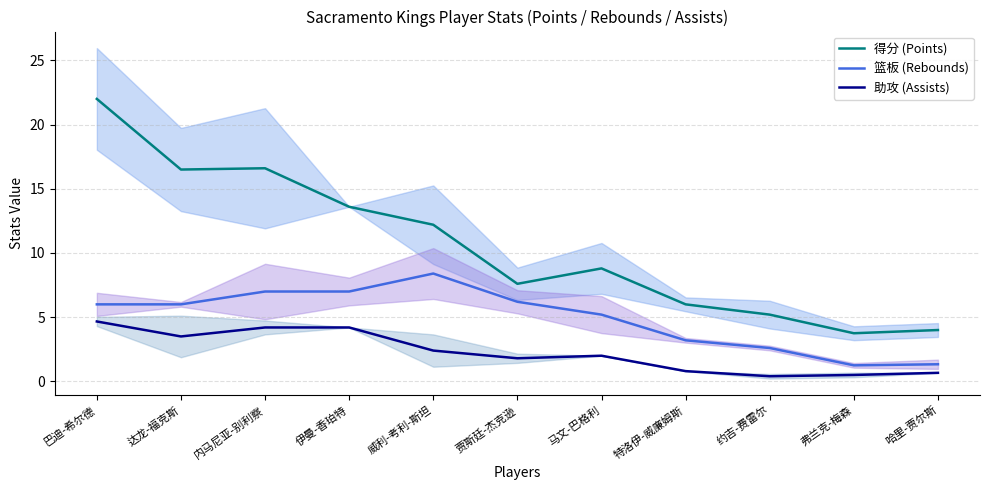

True or false: 得分 (Points) has more than 0 interior local peaks.

True